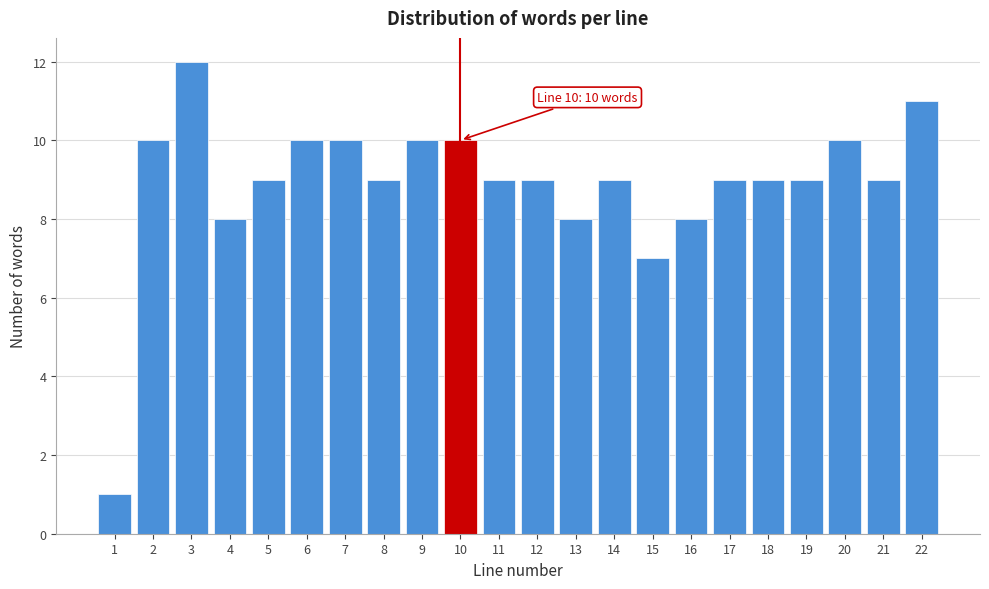

Reading right to left, what are all the values shown in this chart?

22=11	21=9	20=10	19=9	18=9	17=9	16=8	15=7	14=9	13=8	12=9	11=9	10=10	9=10	8=9	7=10	6=10	5=9	4=8	3=12	2=10	1=1